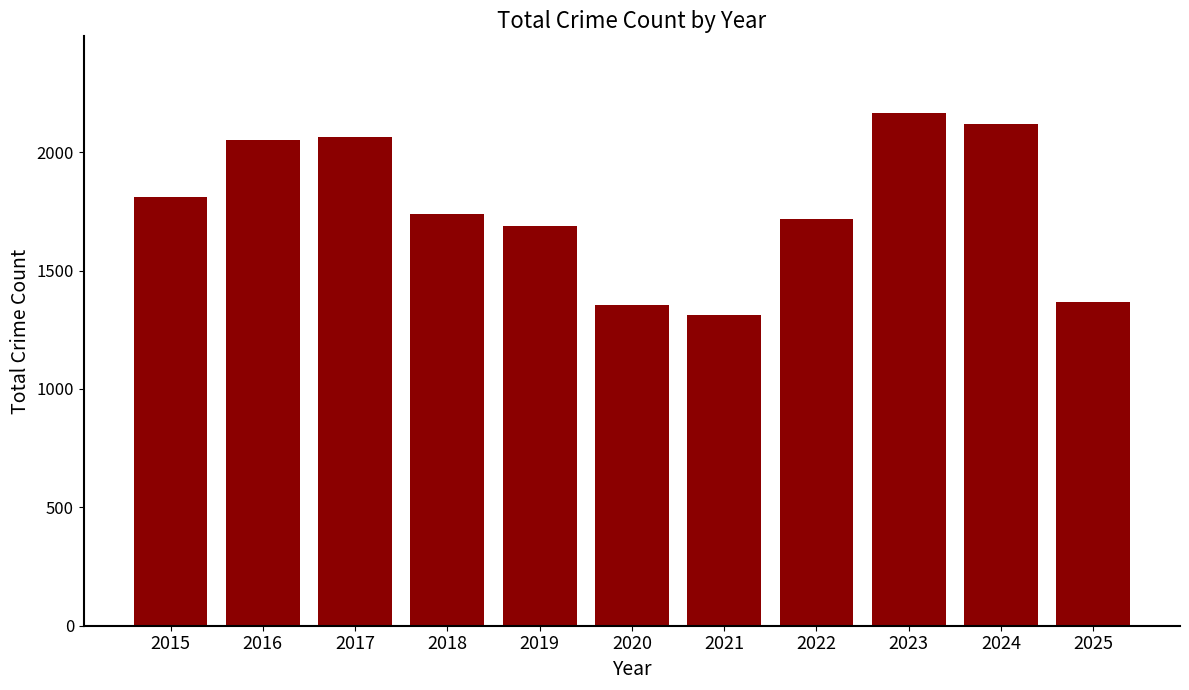

What is the approximate value at 2016?

2053